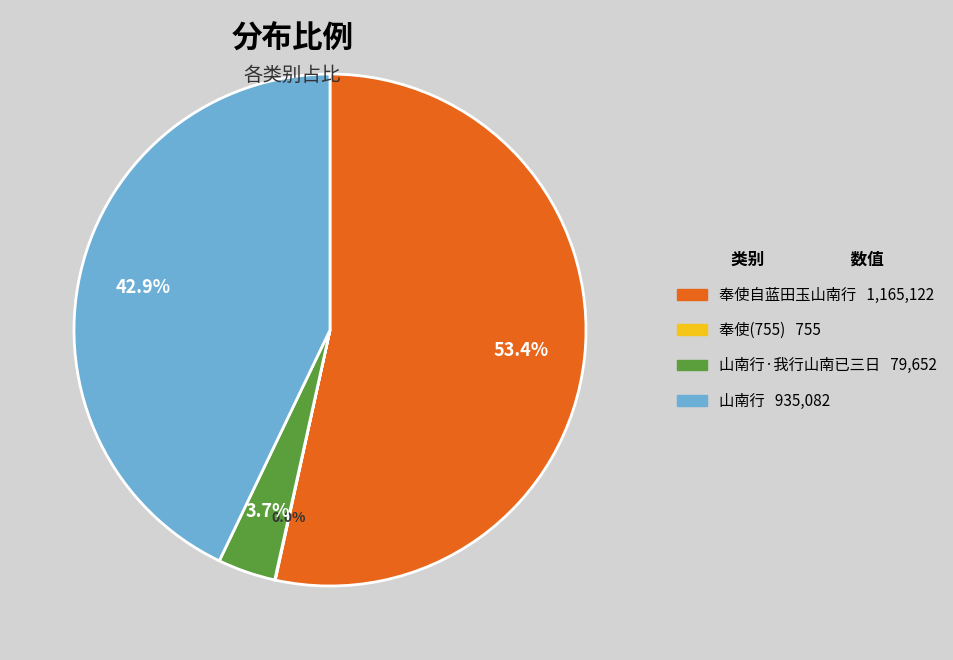

To the nearest percent, what is the average slice percentage?

25%